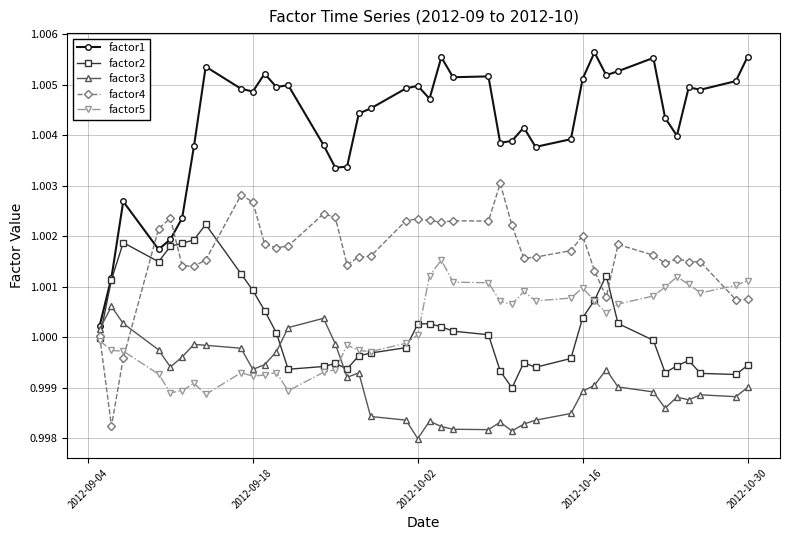

Which series has the largest total across all categories?

factor1